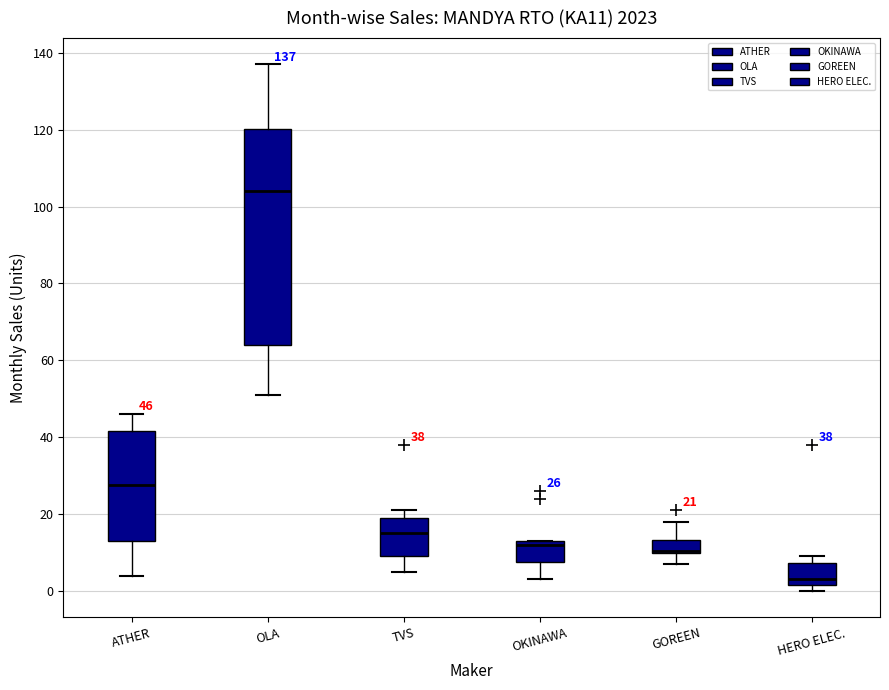

Comparing the boxes themselves (not the whiskers), which one is the tallest?

OLA